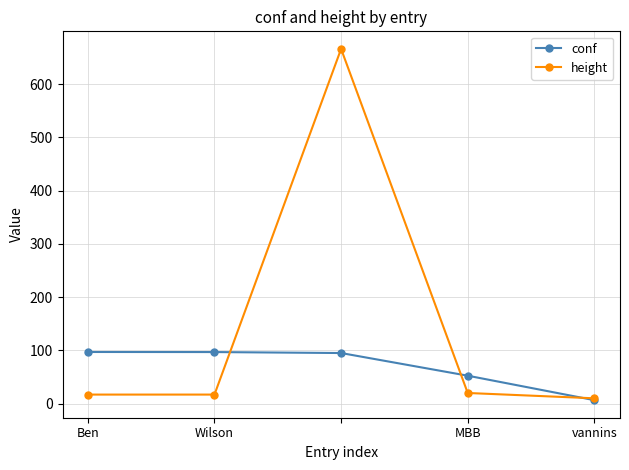

At how many categories does at least one series exceed 183?

1